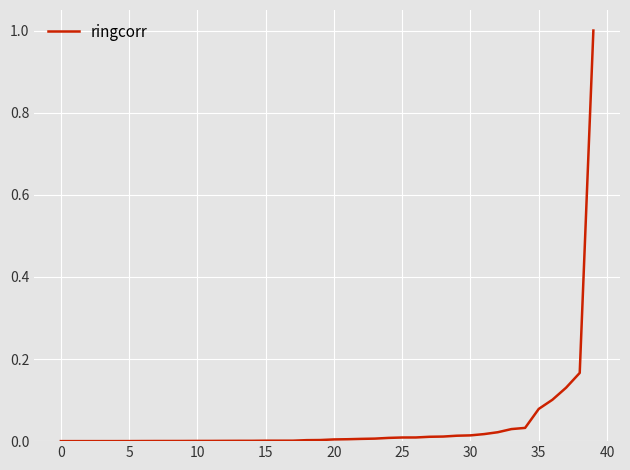

What is the maximum value shown in the chart?

1.0